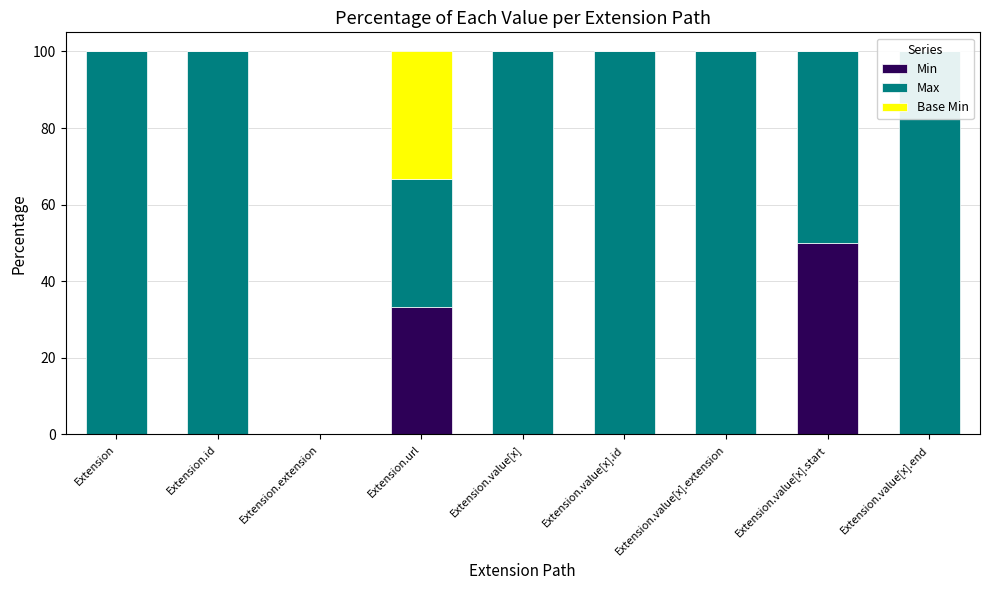

Reading right to left, extract all data points from this chart.

Min: Extension.value[x].end=0.0	Extension.value[x].start=50.0	Extension.value[x].extension=0.0	Extension.value[x].id=0.0	Extension.value[x]=0.0	Extension.url=33.3	Extension.extension=0.0	Extension.id=0.0	Extension=0.0
Max: Extension.value[x].end=100.0	Extension.value[x].start=50.0	Extension.value[x].extension=100.0	Extension.value[x].id=100.0	Extension.value[x]=100.0	Extension.url=33.3	Extension.extension=0.0	Extension.id=100.0	Extension=100.0
Base Min: Extension.value[x].end=0.0	Extension.value[x].start=0.0	Extension.value[x].extension=0.0	Extension.value[x].id=0.0	Extension.value[x]=0.0	Extension.url=33.3	Extension.extension=0.0	Extension.id=0.0	Extension=0.0